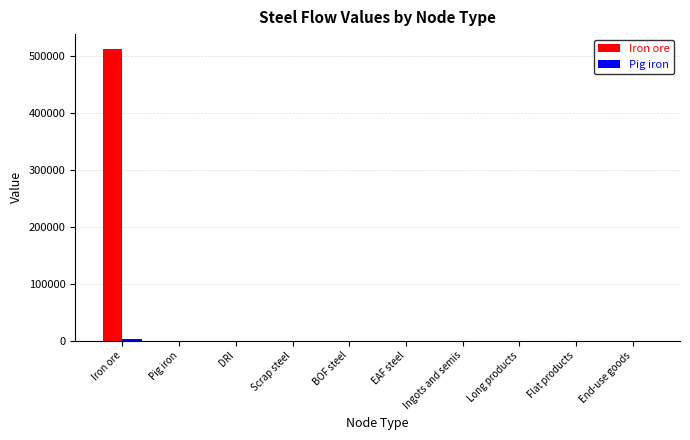

What is the greatest value displayed?

512726.1